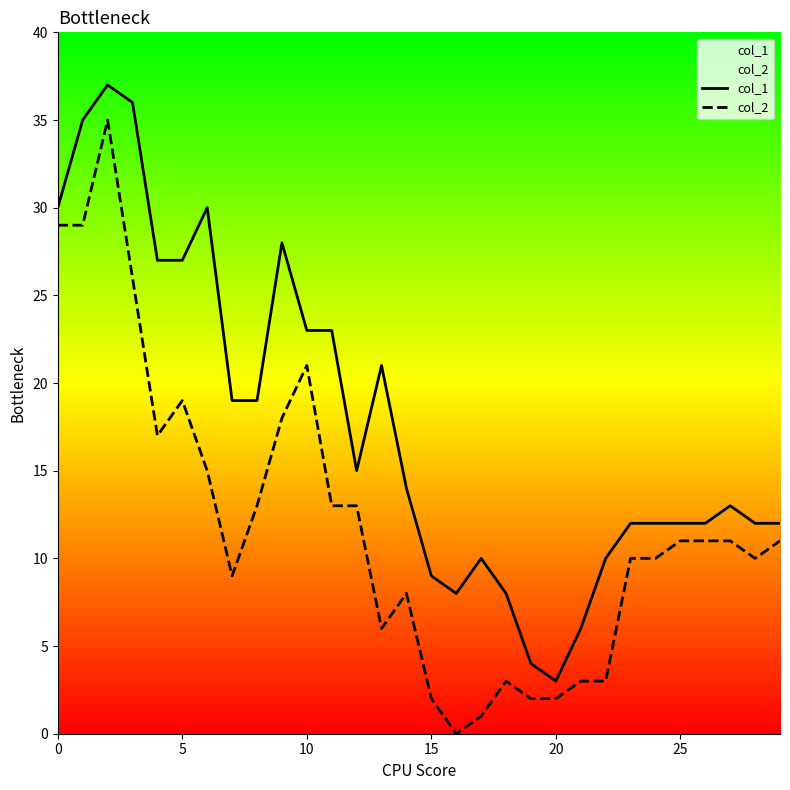

What is the maximum value shown in the chart?

37